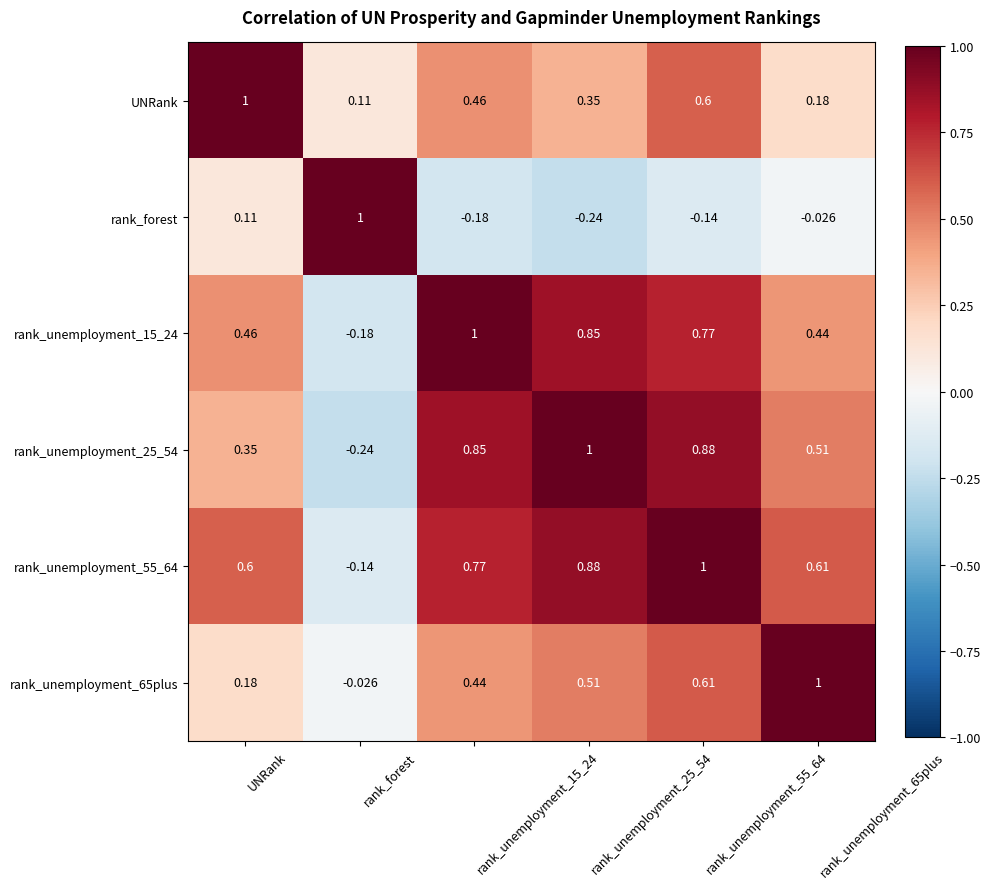

Between rank_unemployment_25_54 and rank_unemployment_55_64, which series saw the biggest shift?

UNRank